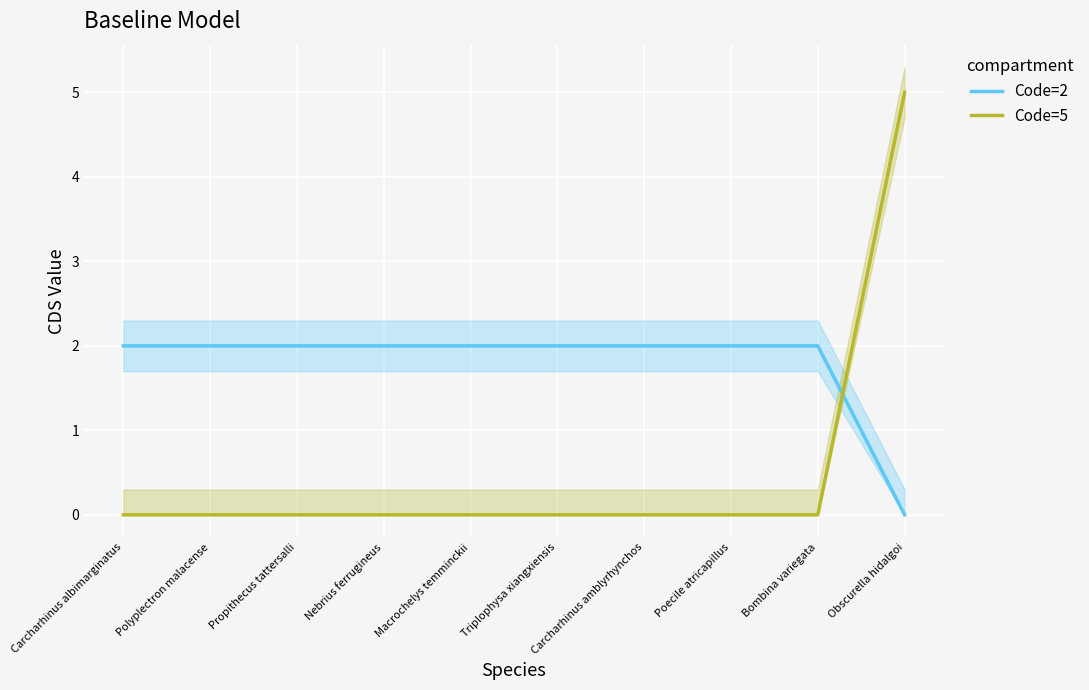

What is the label of the 7th point from the left?

Carcharhinus amblyrhynchos